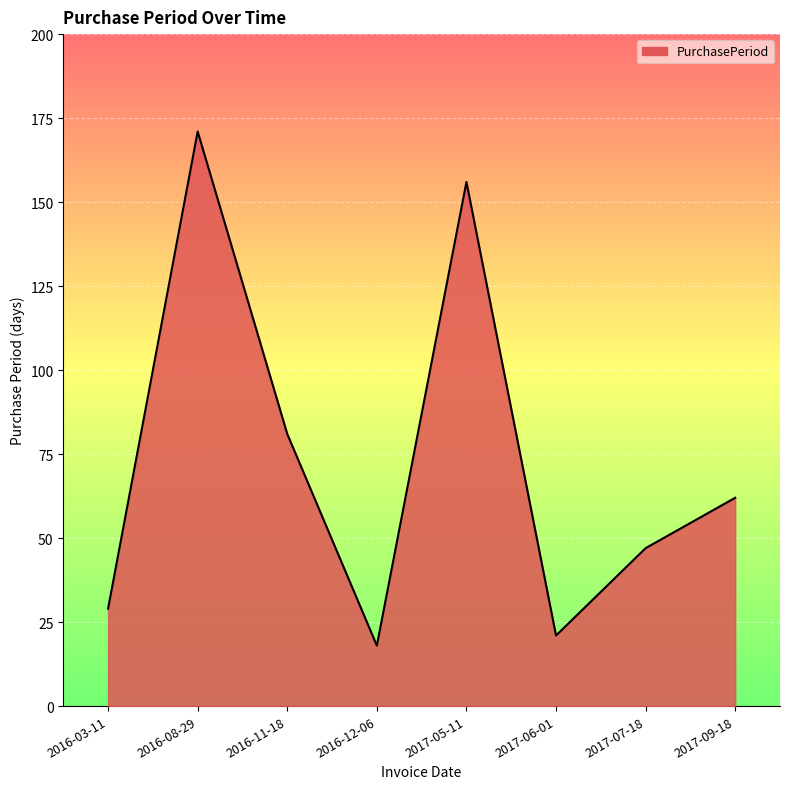

What is the difference between the second highest and minimum values?

138